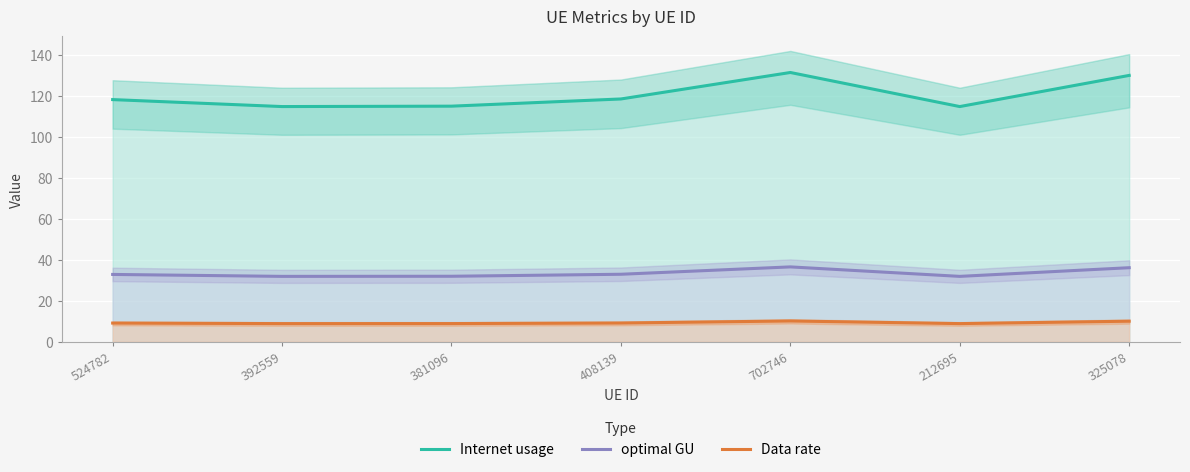

Reading left to right, what are all the values shown in this chart?

Internet usage: 524782=118.3	392559=114.9	381096=115.1	408139=118.6	702746=131.5	212695=114.9	325078=130.1
optimal GU: 524782=32.9	392559=32.0	381096=32.0	408139=33.0	702746=36.6	212695=32.0	325078=36.2
Data rate: 524782=9.2	392559=8.9	381096=8.9	408139=9.2	702746=10.2	212695=8.9	325078=10.1